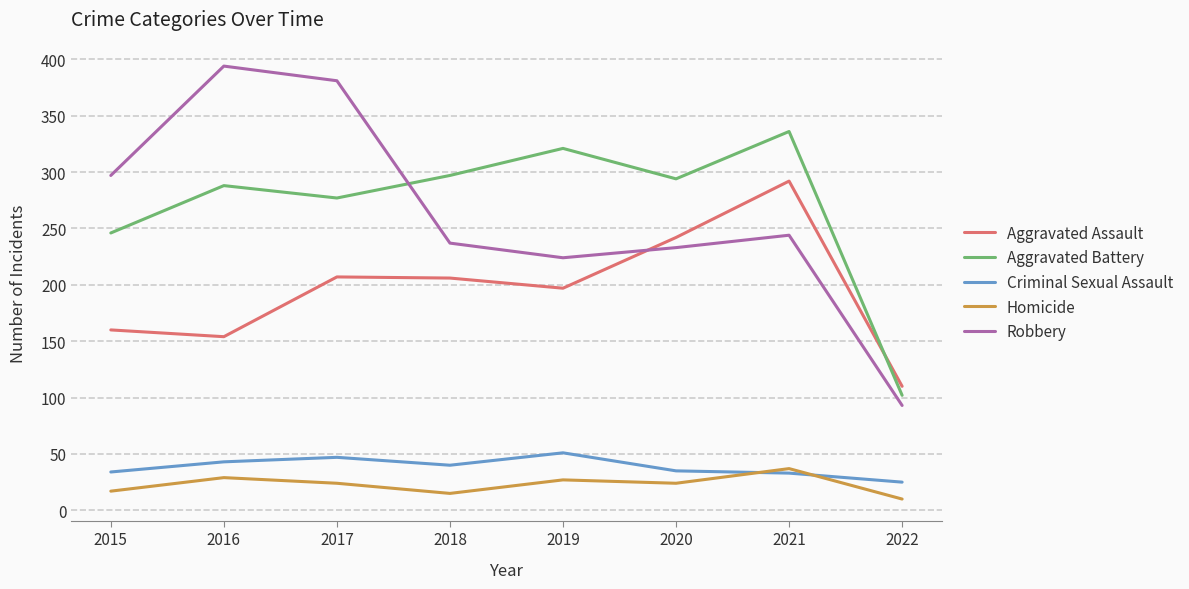

Is the value of Criminal Sexual Assault at 2015 greater than the value of Homicide at 2017?

Yes